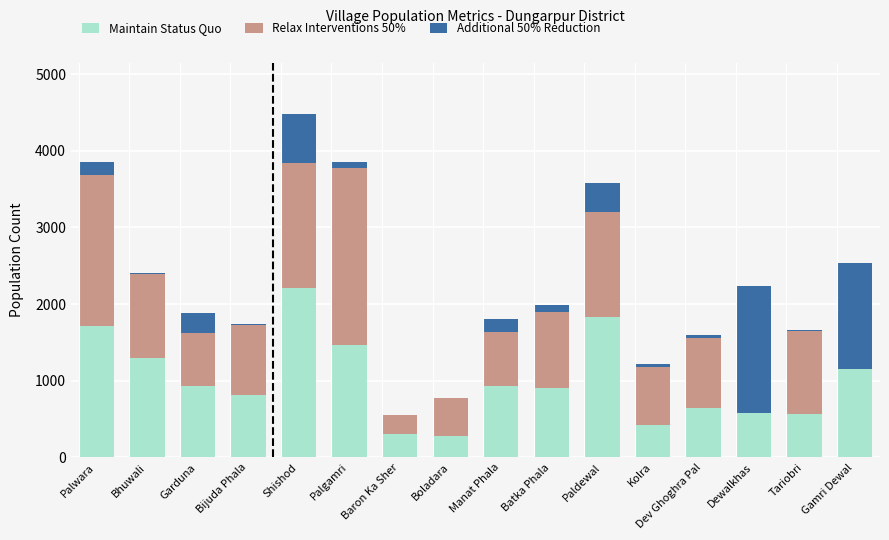

Rank the categories by Additional 50% Reduction value from highest to lowest.

Dewalkhas, Gamri Dewal, Shishod, Paldewal, Garduna, Manat Phala, Palwara, Batka Phala, Palgamri, Kolra, Dev Ghoghra Pal, Tariobri, Bhuwali, Bijuda Phala, Baron Ka Sher, Boladara